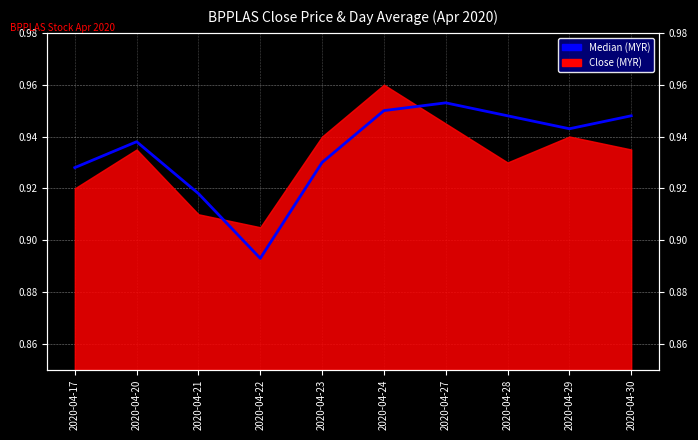

What is the sum of all values?

9.3